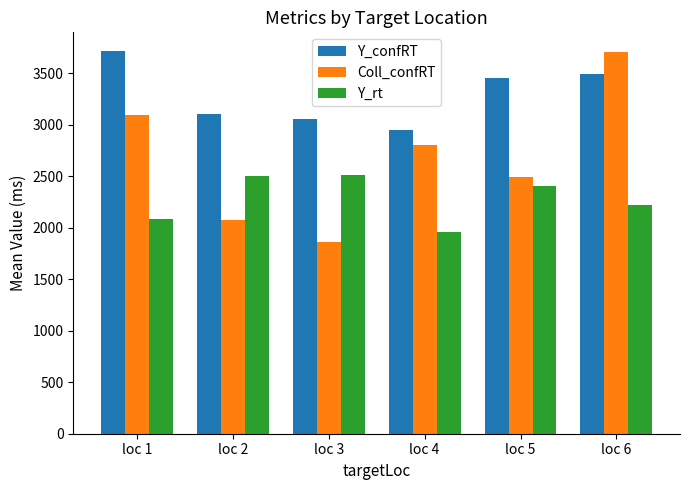

What is the difference between the second highest and second lowest values in the Coll_confRT series?

1011.8